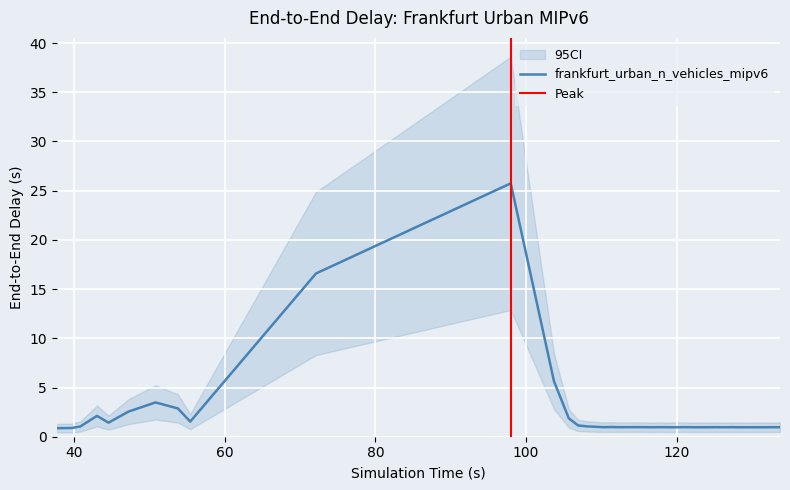

What is the highest value of the frankfurt_urban_n_vehicles_mipv6 series?

25.7